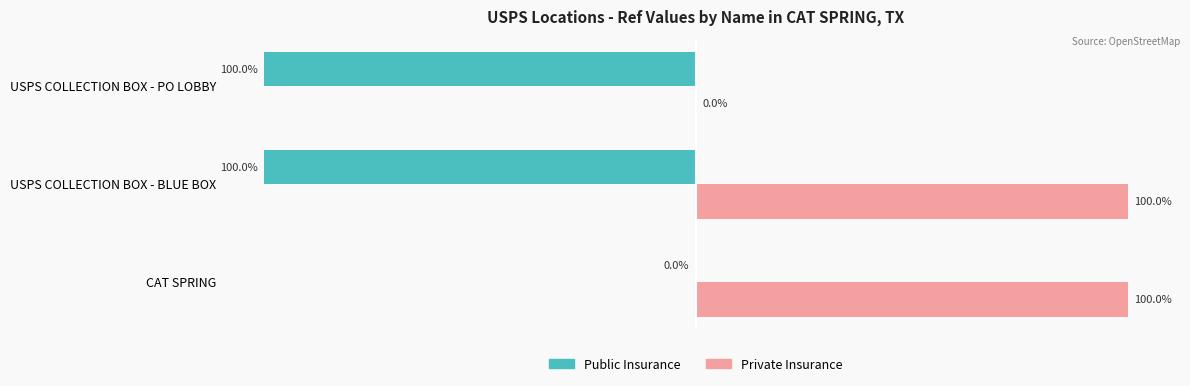

Which series has the largest total across all categories?

Private Insurance